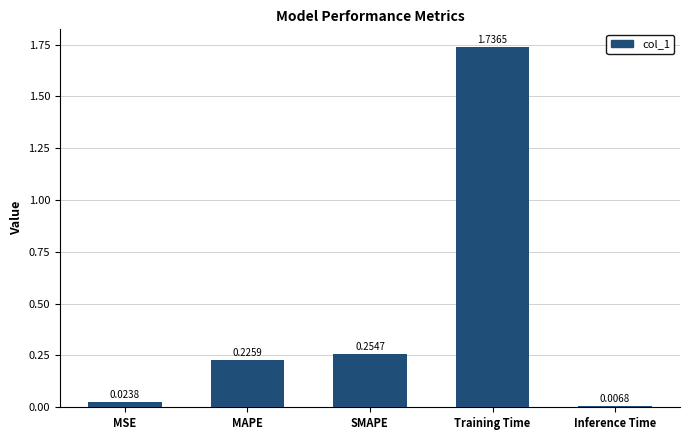

What position from the right is MAPE?

4